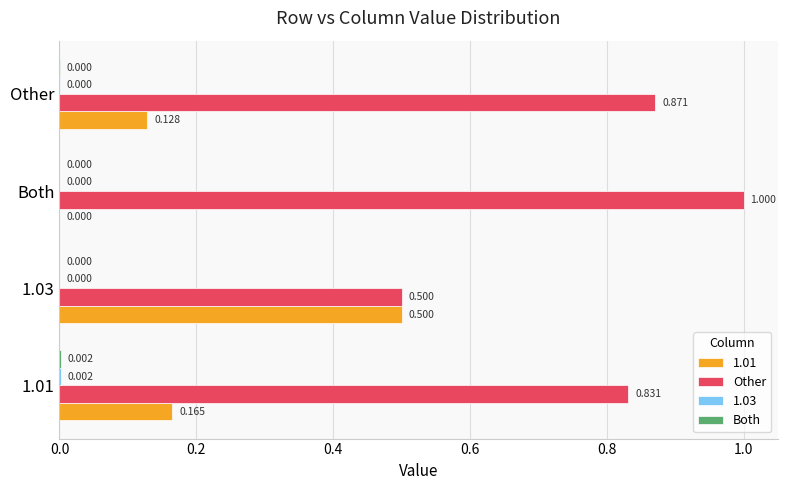

Which series has the largest total across all categories?

Other